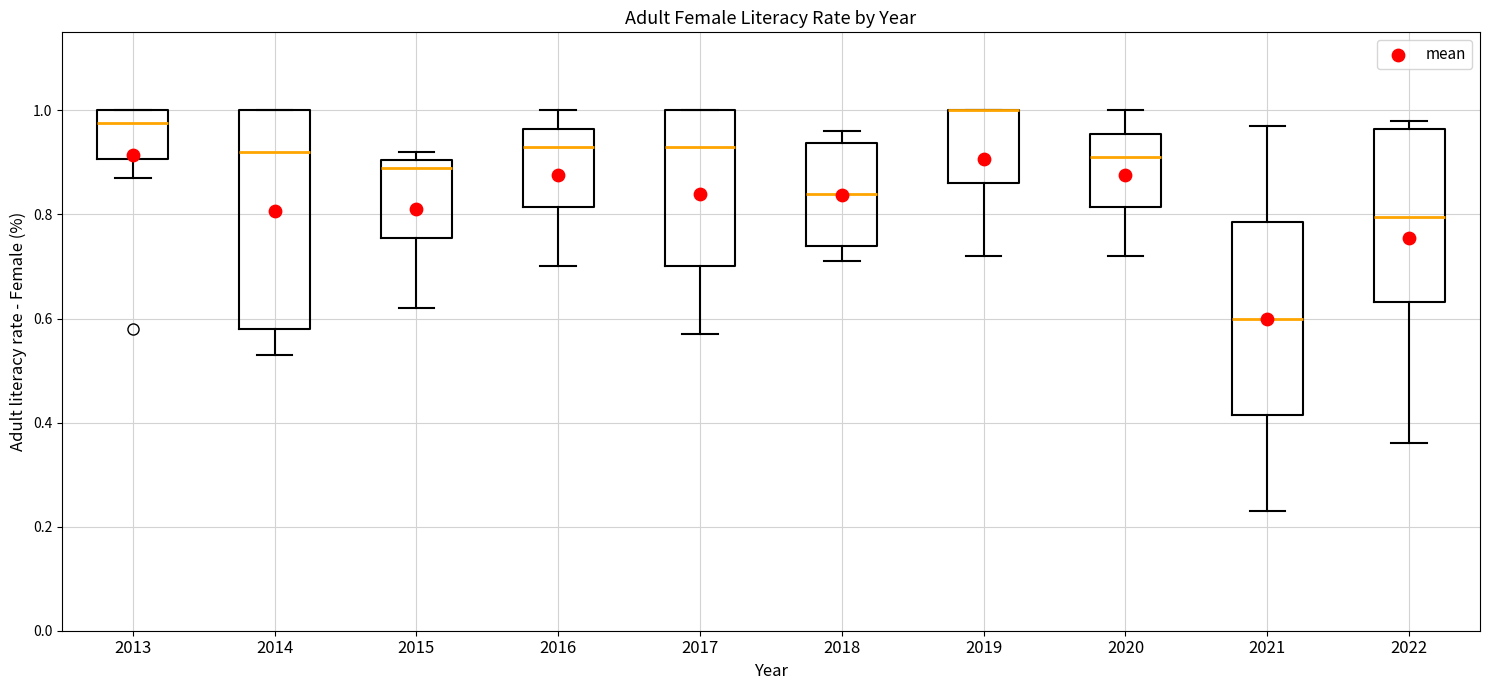

Reading left to right, transcribe this box plot: for each box, give where its median line is, the range the box spans, and where its two whiskers end, as read against the y-axis. The values are not printed on the chart, so give them approximately, as read against the axis.

2013: median 0.98, box 0.90 to 1.00, whiskers 0.88 to 1.00
2014: median 0.92, box 0.58 to 1.00, whiskers 0.54 to 1.00
2015: median 0.90 (just below the box's upper edge), box 0.76 to 0.90, whiskers 0.62 to 0.92
2016: median 0.94, box 0.82 to 0.96, whiskers 0.70 to 1.00
2017: median 0.94, box 0.70 to 1.00, whiskers 0.58 to 1.00
2018: median 0.84, box 0.74 to 0.94, whiskers 0.72 to 0.96
2019: median 1.00 (drawn on the box's upper edge), box 0.86 to 1.00, whiskers 0.72 to 1.00
2020: median 0.92, box 0.82 to 0.96, whiskers 0.72 to 1.00
2021: median 0.60, box 0.42 to 0.78, whiskers 0.24 to 0.98
2022: median 0.80, box 0.64 to 0.96, whiskers 0.36 to 0.98